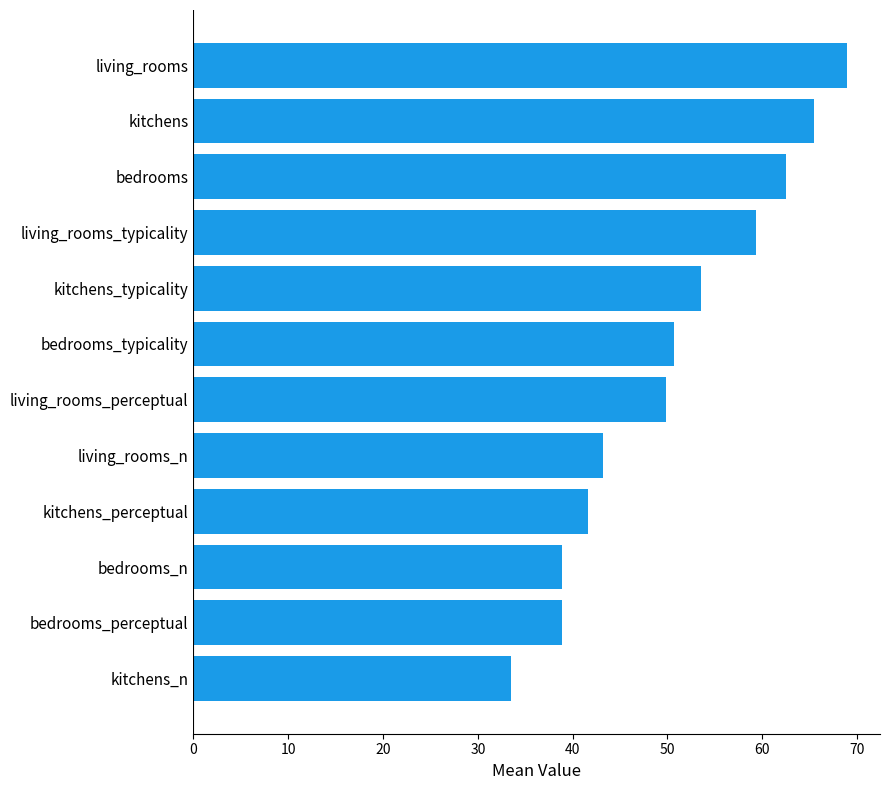

At which category does the chart reach its minimum across all series?

kitchens_n